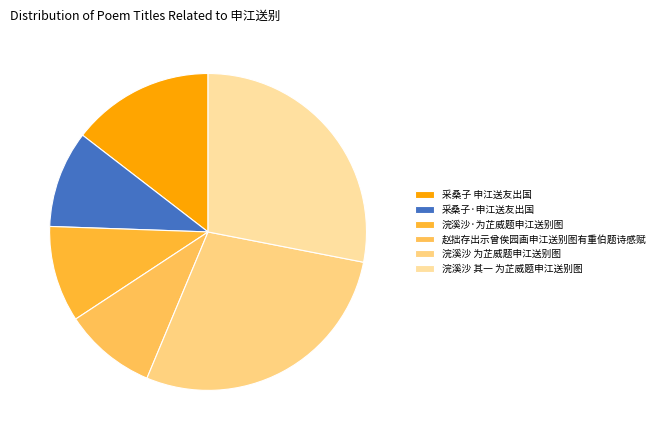

Does 赵拙存出示曾俟园画申江送别图有重伯题诗感赋 represent more than half of the total?

No